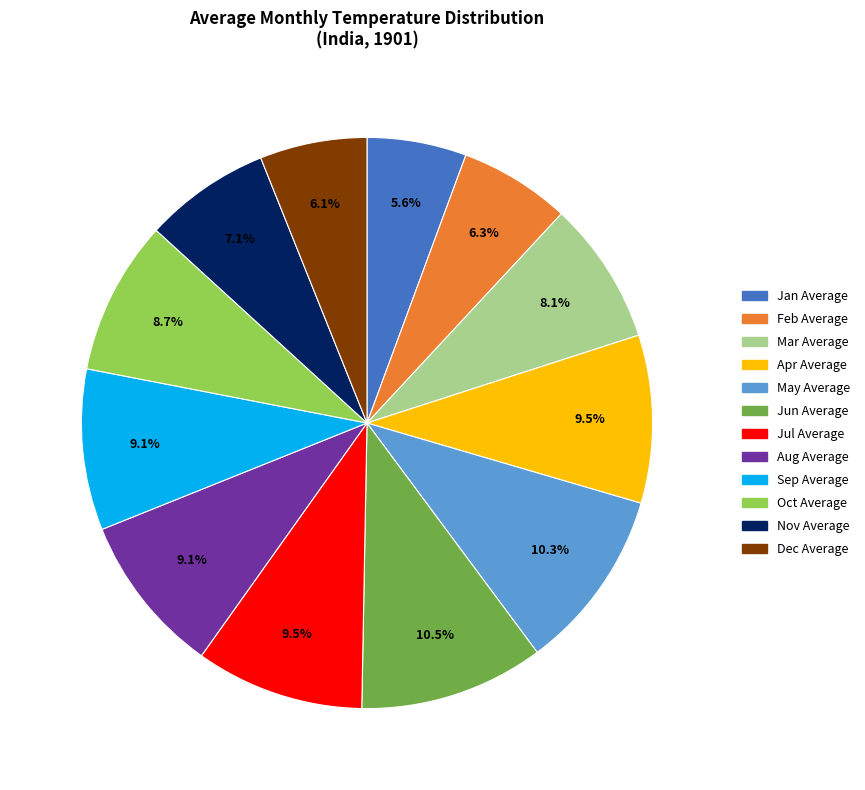

The Jun Average slice represents 1% of the pie. True or false?

False